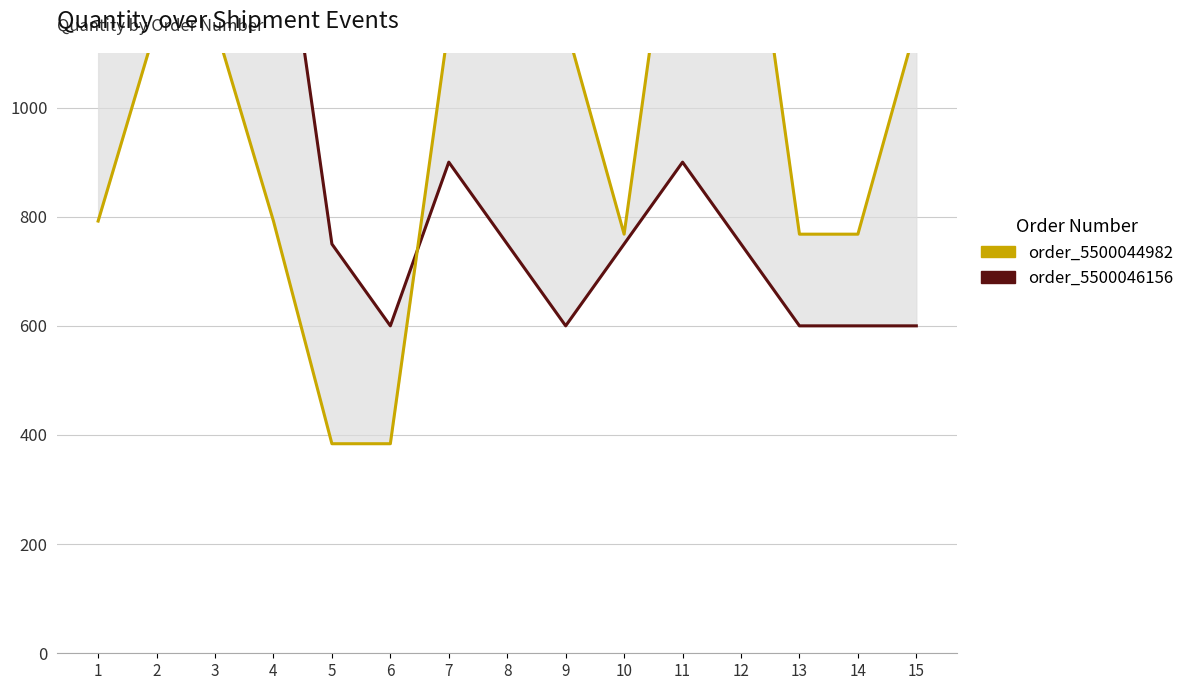

At which label does order_5500044982 reach its minimum?

5